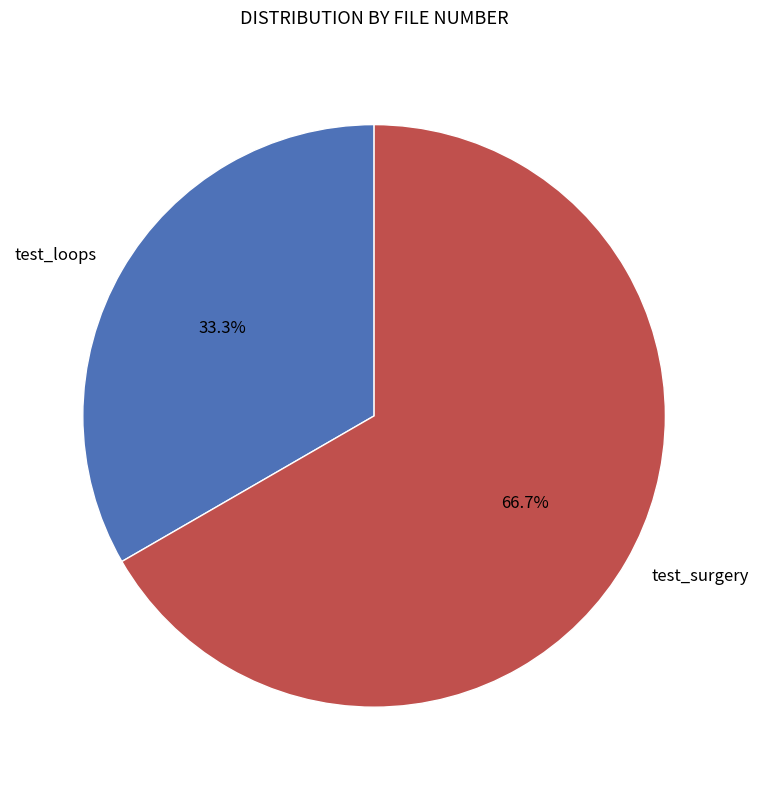

True or false: test_surgery accounts for 78% of the total.

False